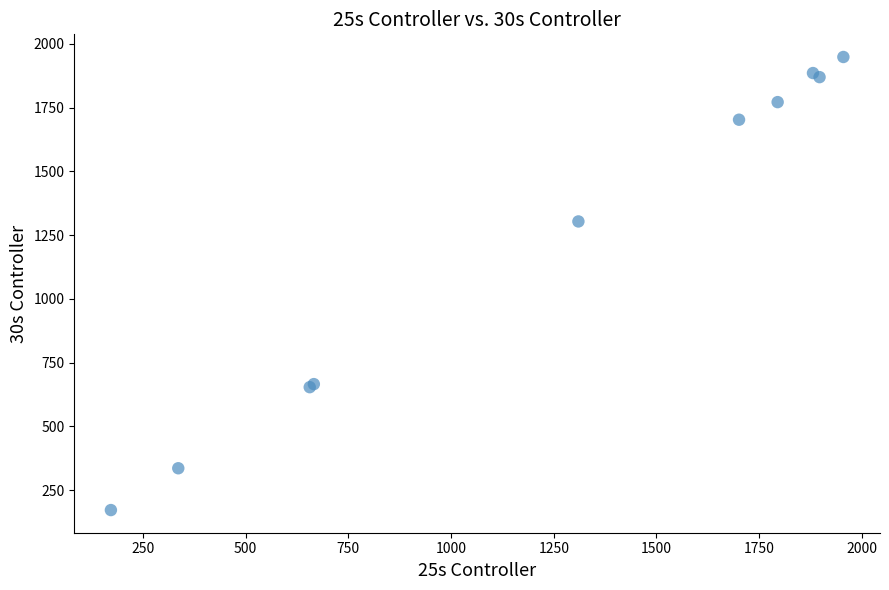

What Y value in the scatter plot is closest to 1060?

1304